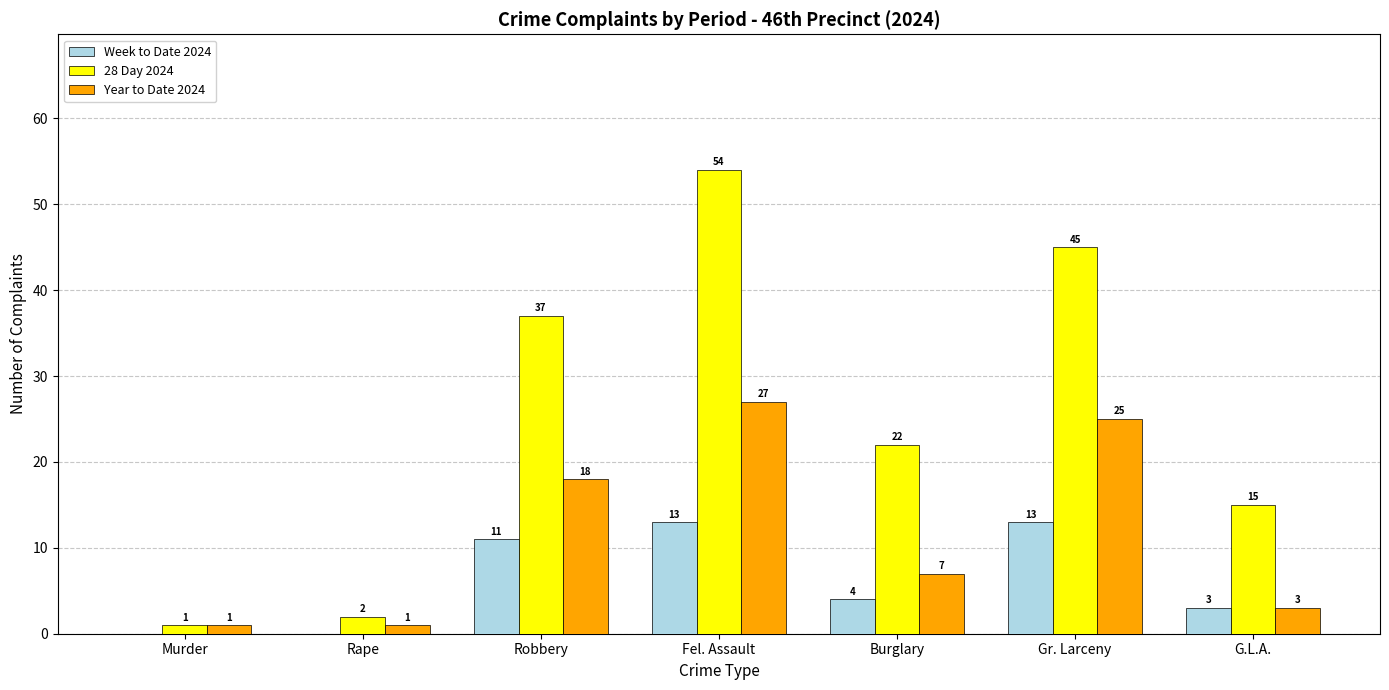

How many positive values does the Week to Date 2024 series have?

5